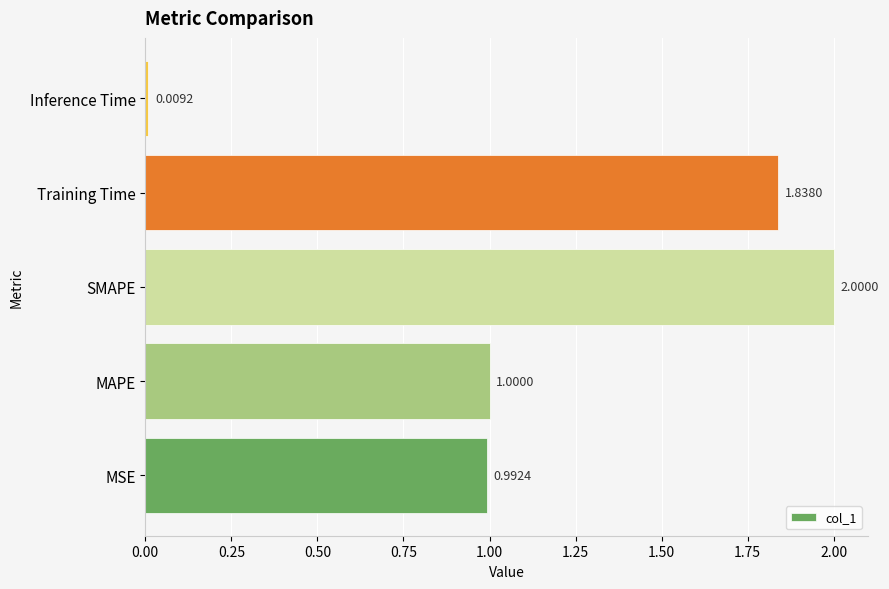

Rank the categories by value from highest to lowest.

SMAPE, Training Time, MAPE, MSE, Inference Time